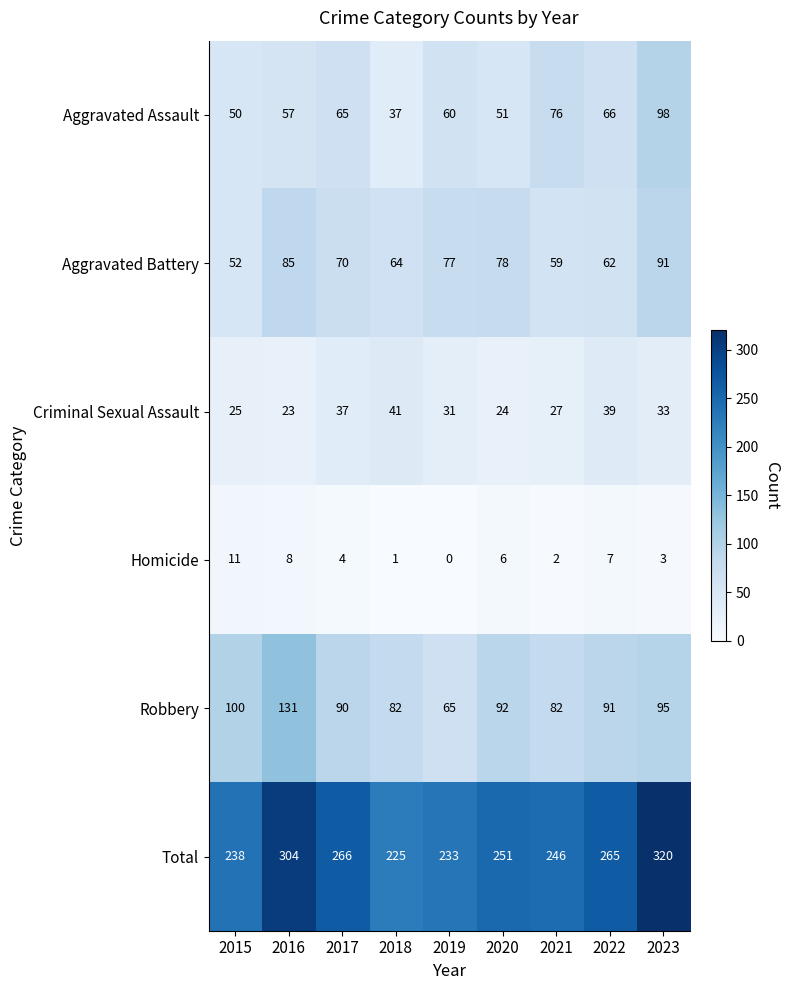

Which label corresponds to the smallest value in the chart?

2019